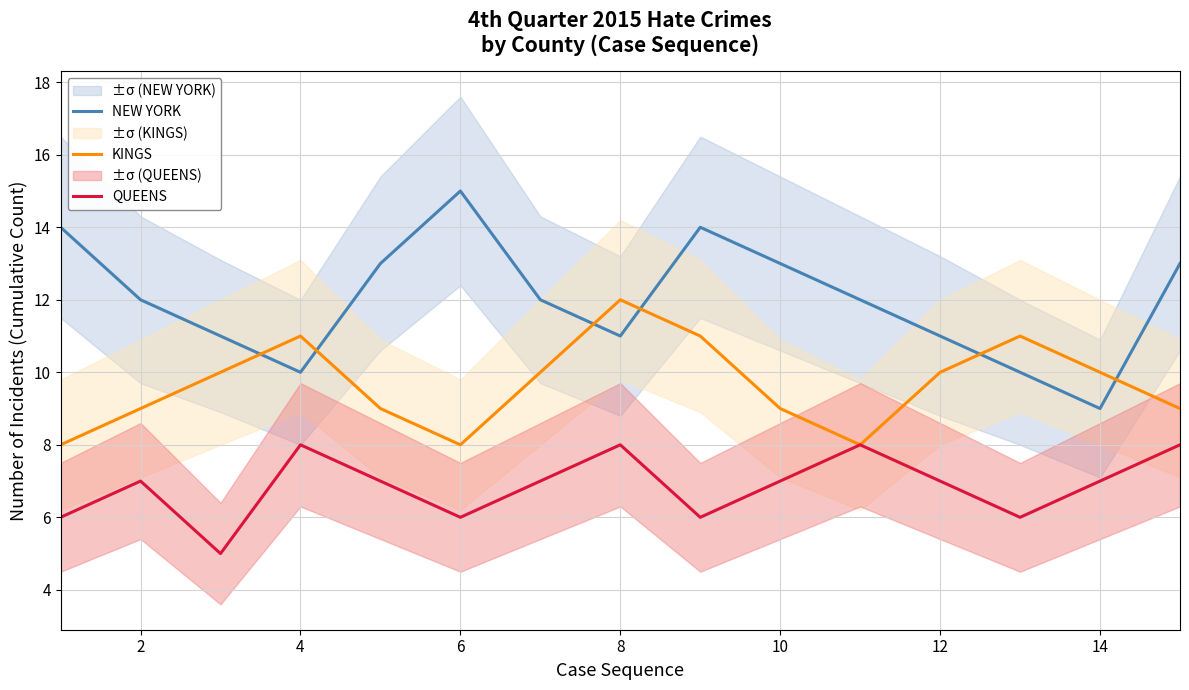

What is the difference between the maximum and minimum values in the KINGS series?

4